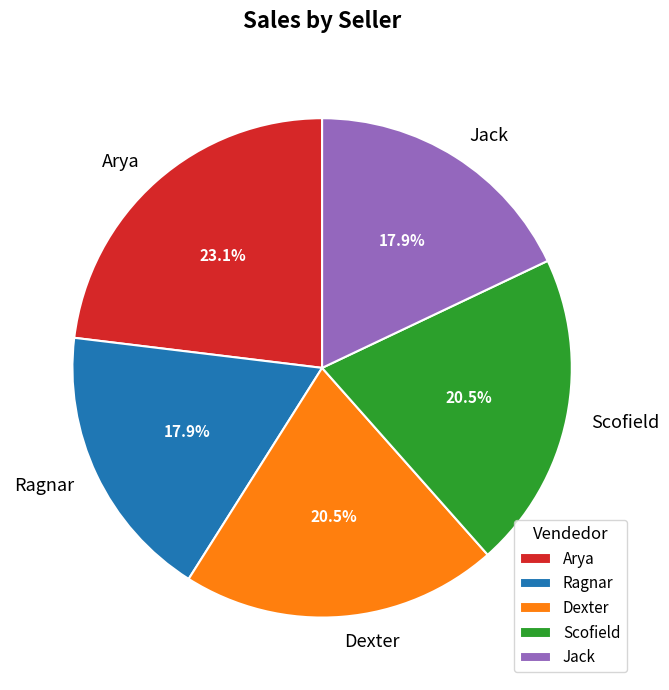

Which category has the biggest portion of the pie?

Arya